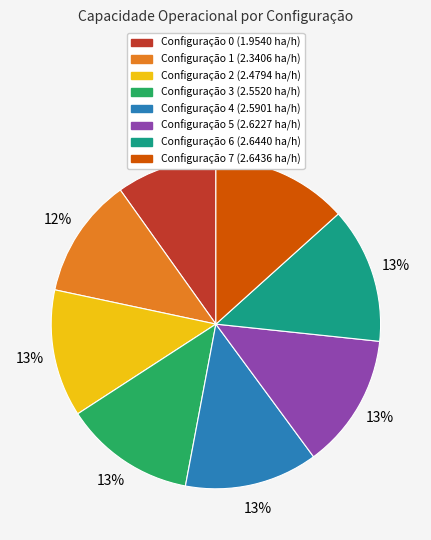

Is there any slice that represents more than half of the pie?

No